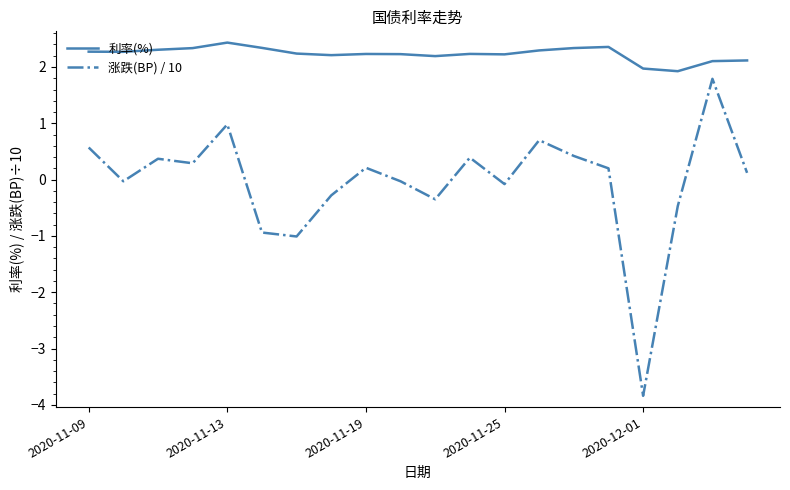

What is the maximum value for 涨跌(BP) / 10?

1.8